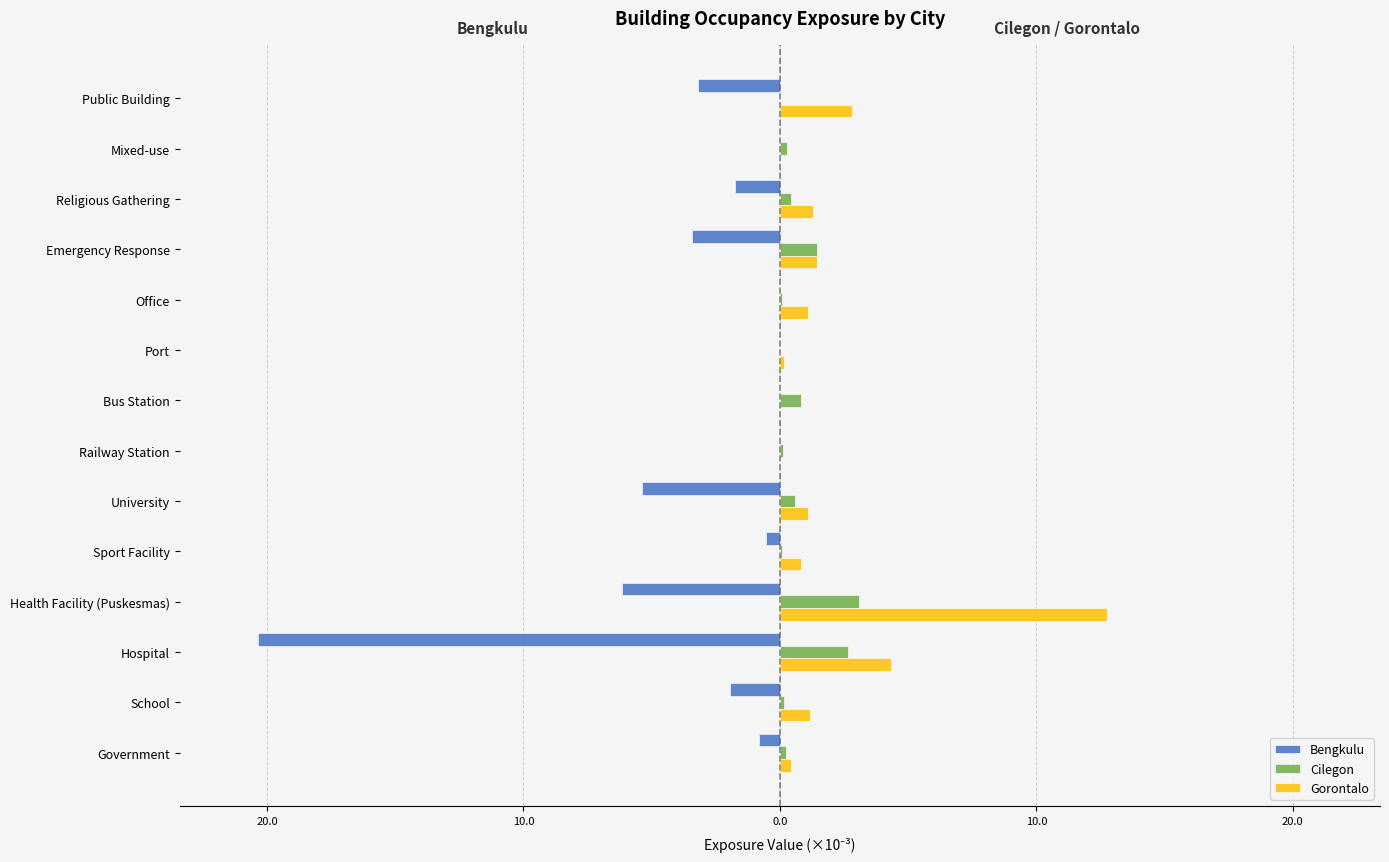

What are all the series names shown in the legend?

Bengkulu, Cilegon, Gorontalo